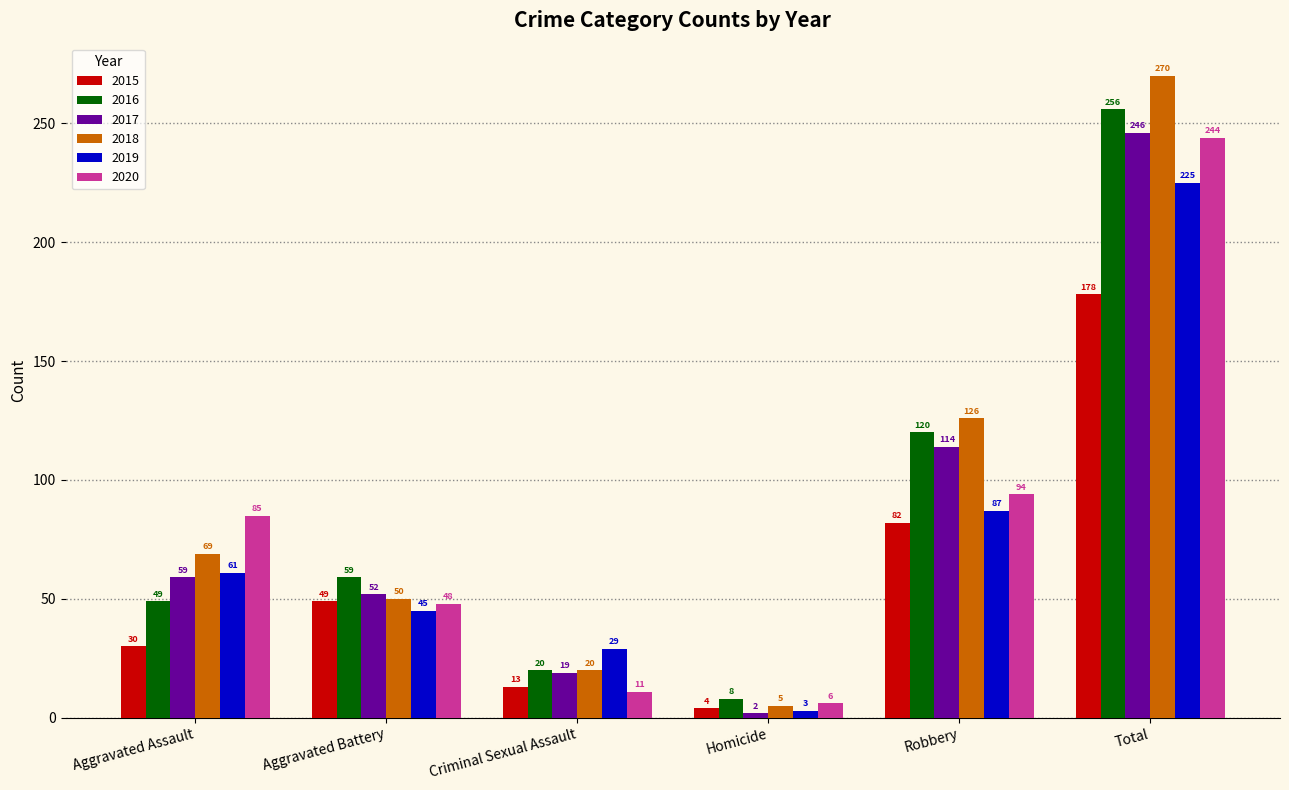

What is the value of the 2019 bar at the 6th from the left?

225